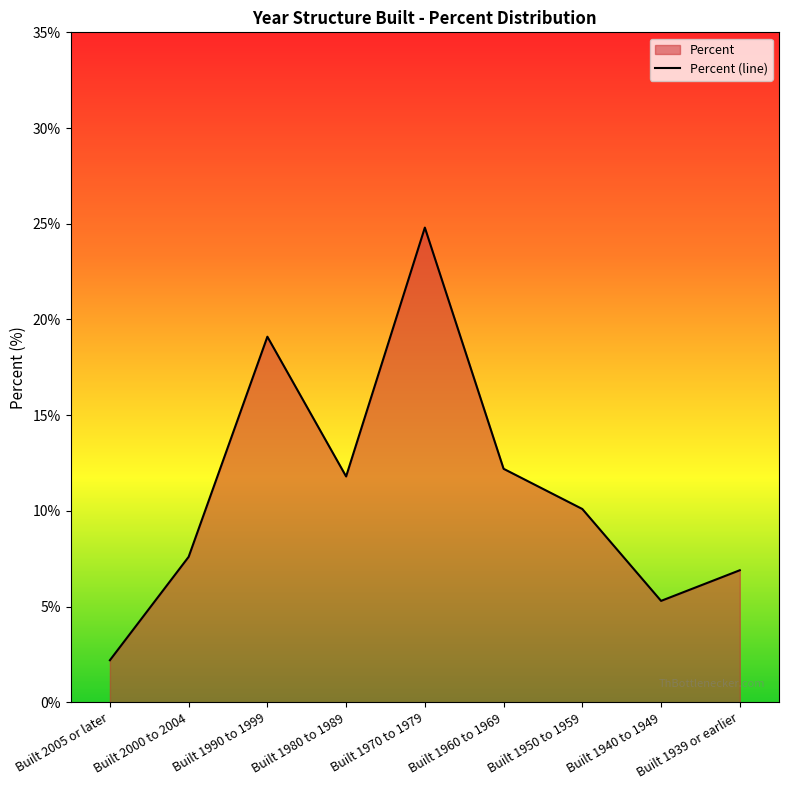

True or false: there are more than 1 points higher than both neighbors.

True